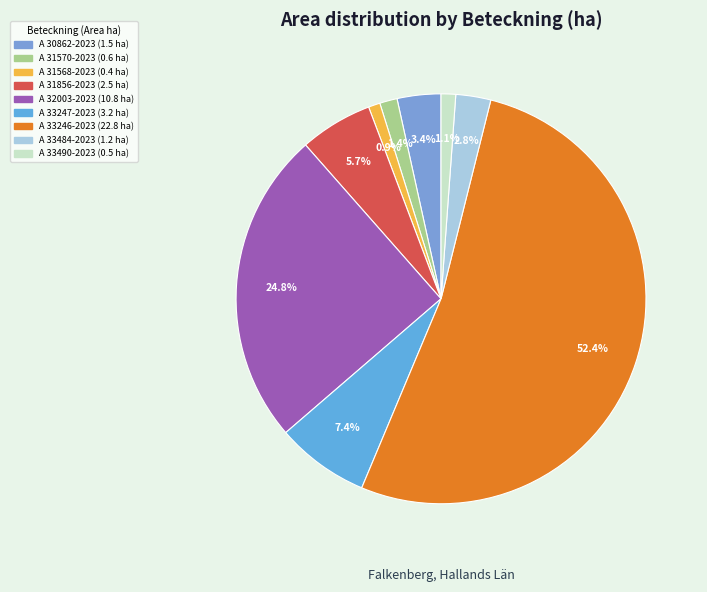

What is the change in value from A 31856-2023 to A 32003-2023?

+8.3